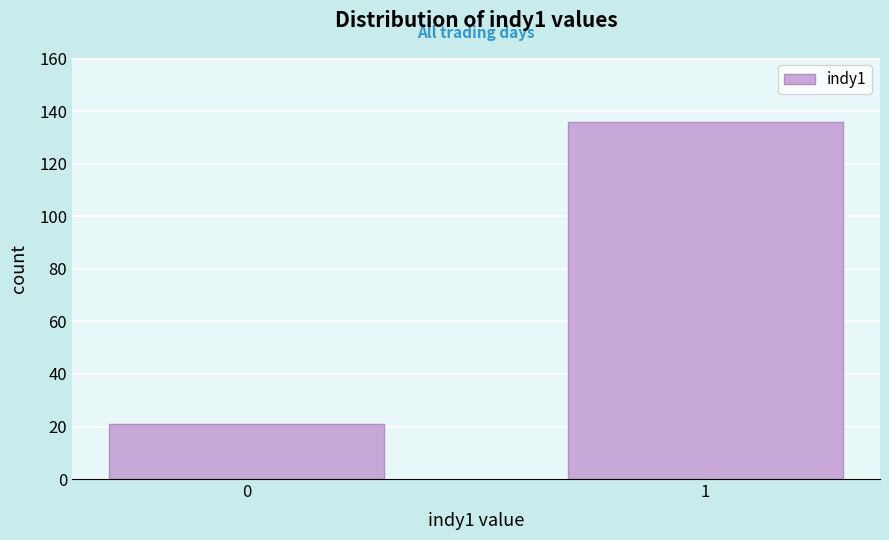

Reading left to right, extract all data points from this chart.

21	136